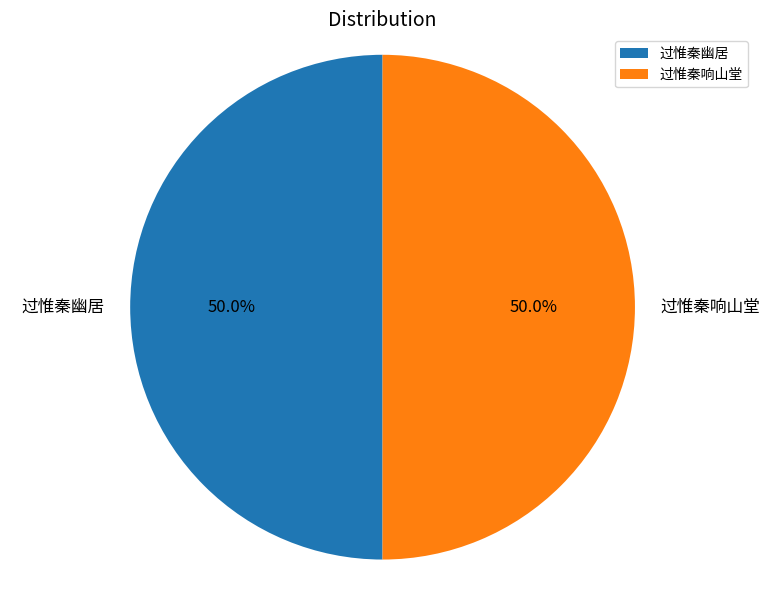

True or false: 过惟秦响山堂 accounts for 61% of the total.

False